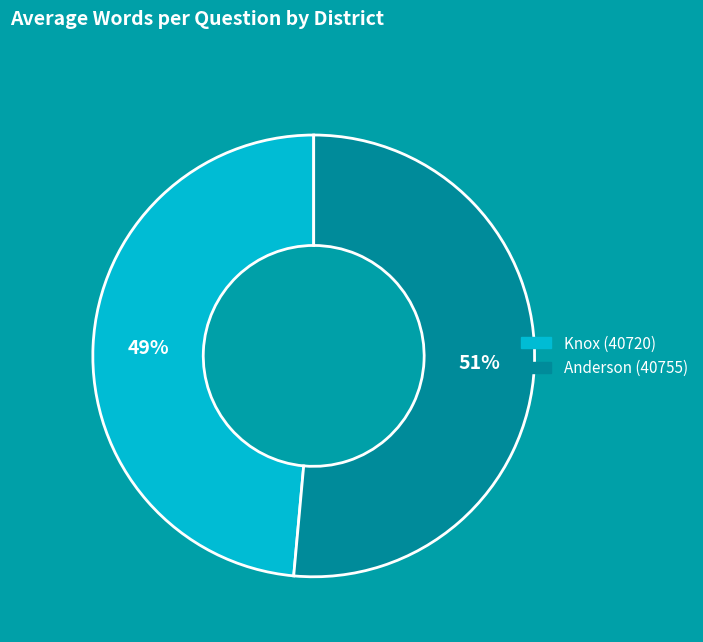

Combined, do Anderson (40755) and Knox (40720) account for over 50%?

Yes